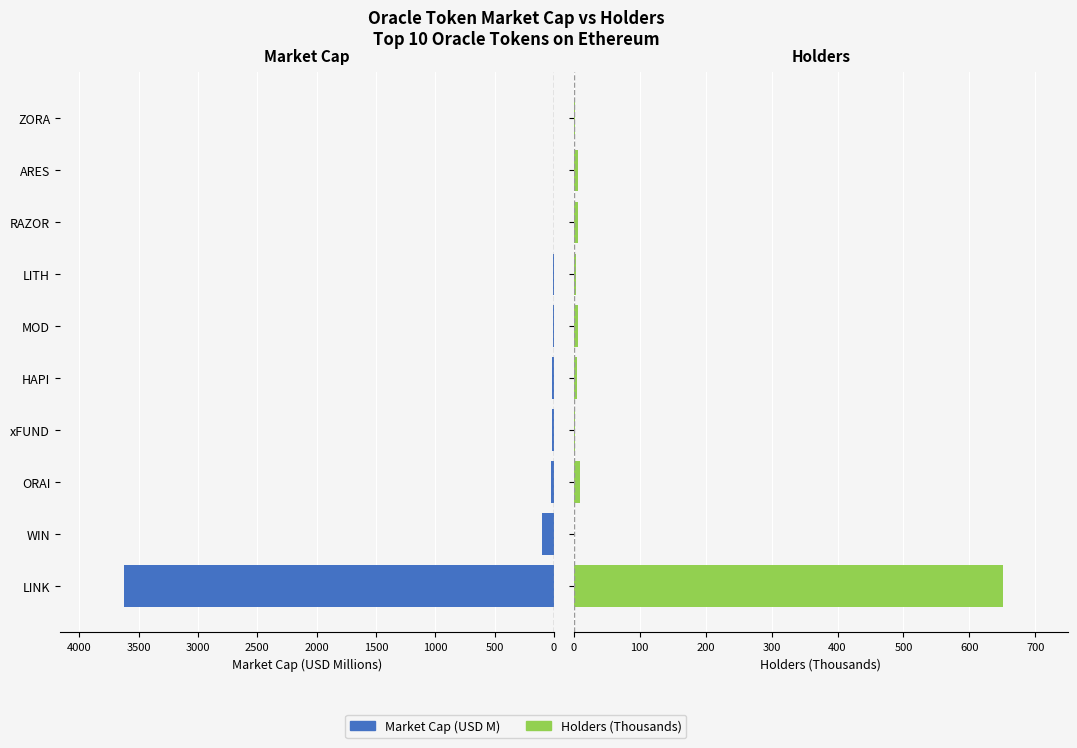

What is the sum of all Market Cap (USD M) values?

3787.1